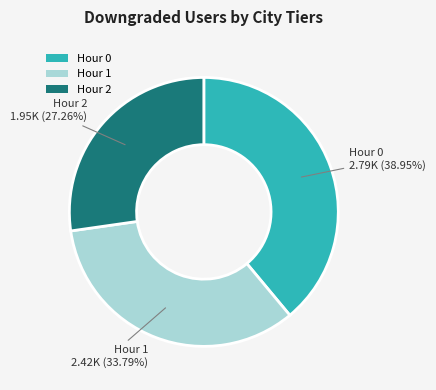

Is there any slice that represents more than half of the pie?

No